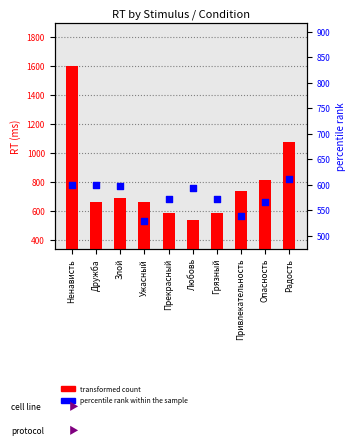

At how many categories does at least one series exceed 1538?

1